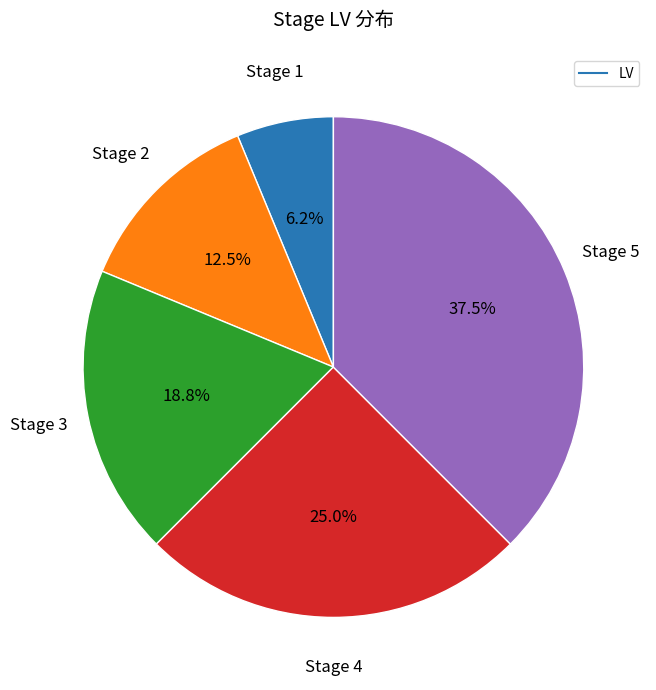

Is there any slice that represents more than half of the pie?

No